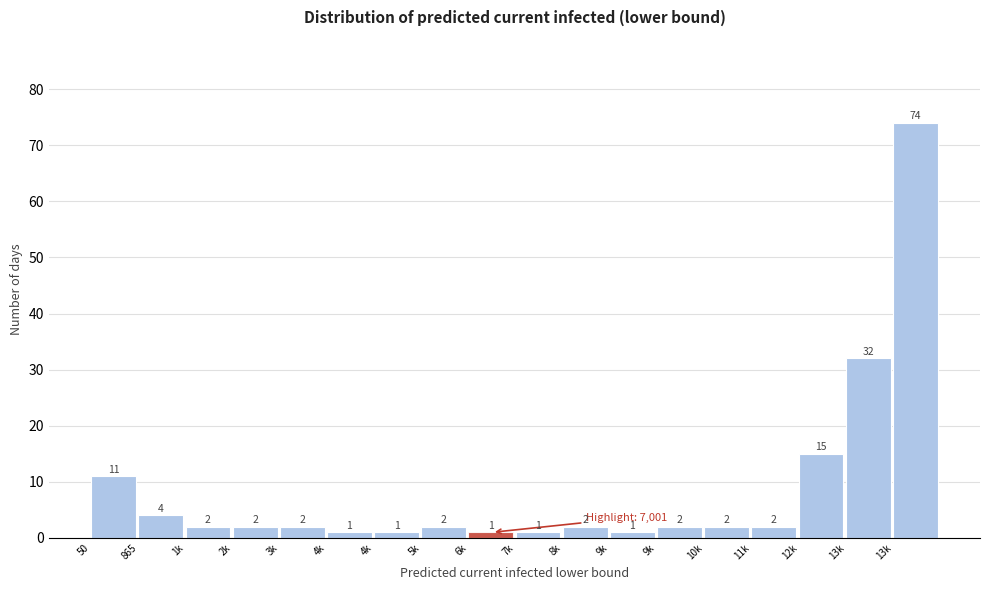

How many bars are there in total?

18